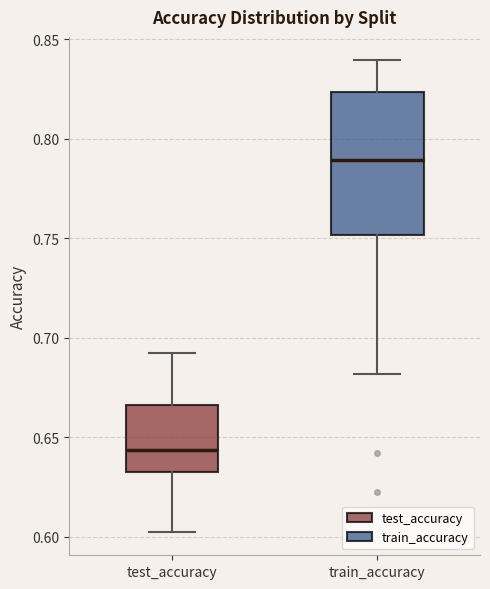

Reading left to right, read every box against the y-axis: the position of its median line, the range the box covers, and the ends of its whiskers. The values are not printed on the chart, so give them approximately, as read against the axis.

test_accuracy: median 0.645, box 0.630 to 0.665, whiskers 0.600 to 0.695
train_accuracy: median 0.790, box 0.750 to 0.825, whiskers 0.680 to 0.840